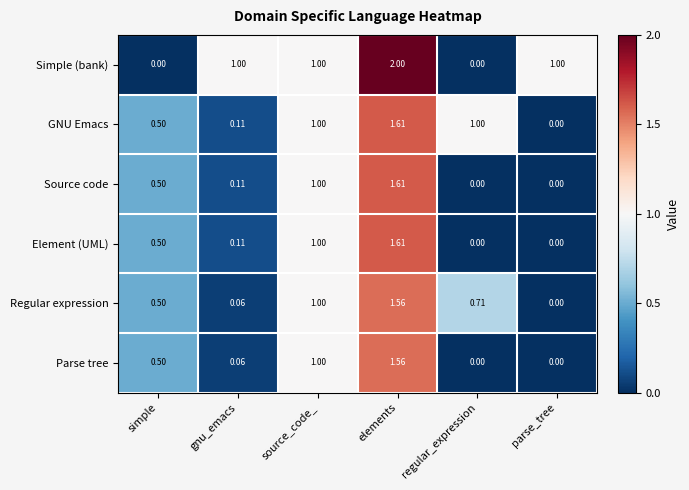

At which category is the sum across all series the highest?

elements